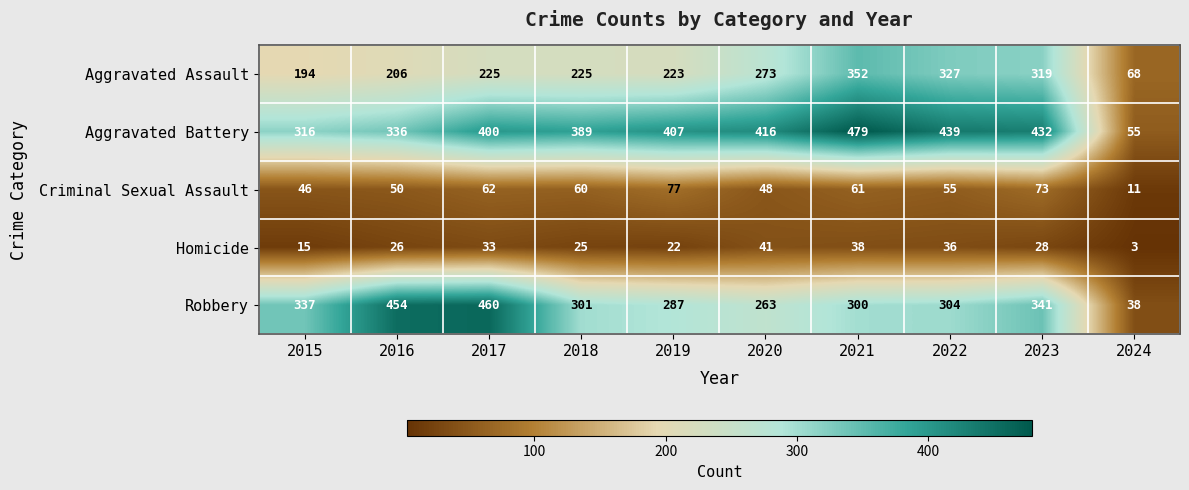

At which label is Aggravated Battery closest to 267?

2015